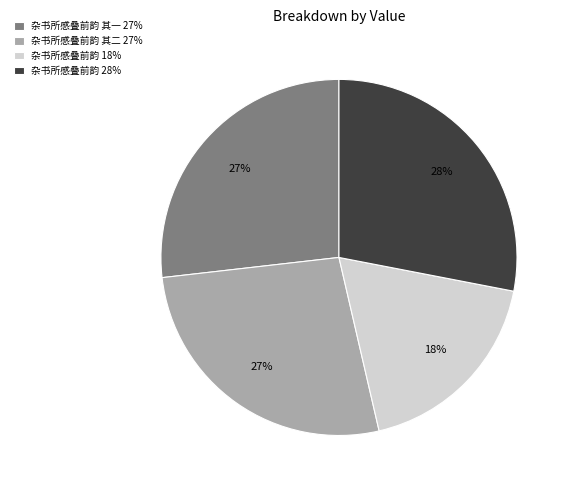

Approximately how many times larger is the value at 杂书所感叠前韵 18% compared to 杂书所感叠前韵 其二 27%?

0.7